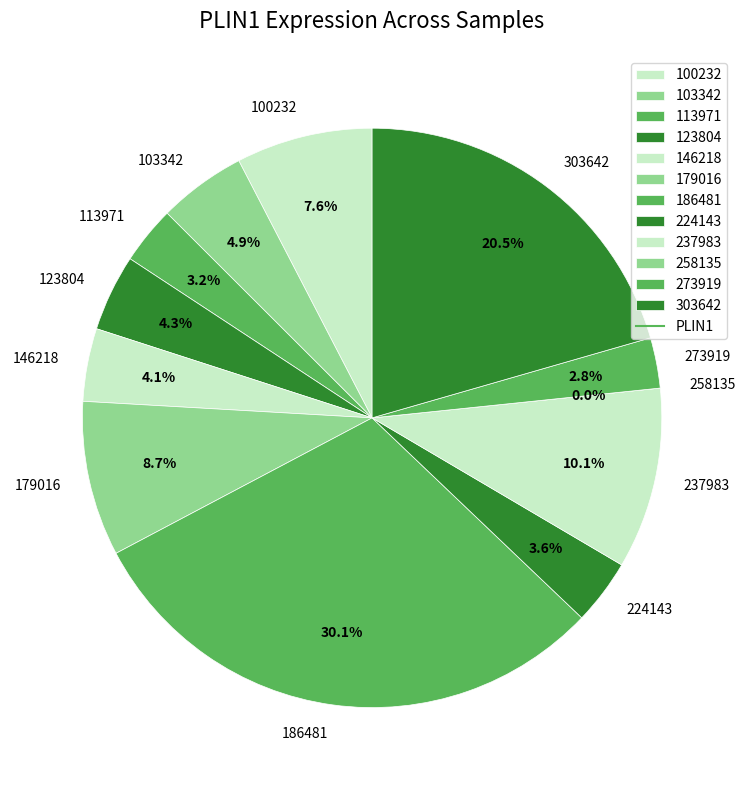

To the nearest percent, what percentage of the pie is 186481?

30%